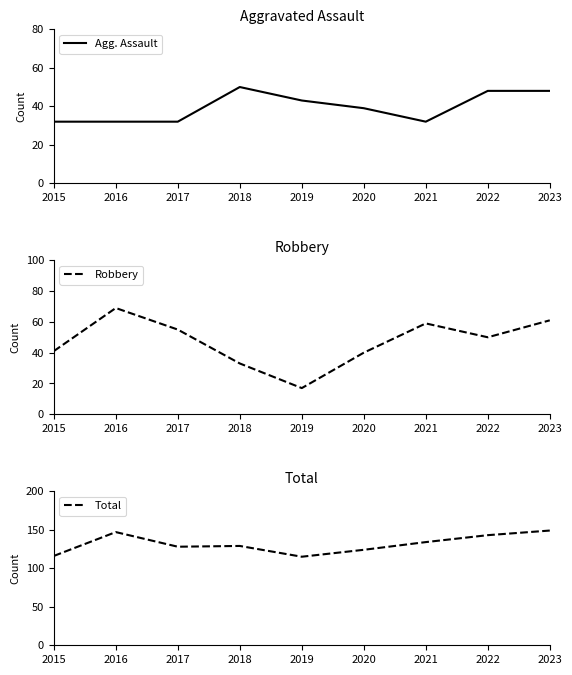

List the series in order of their peak value, highest first.

Total, Robbery, Agg. Assault